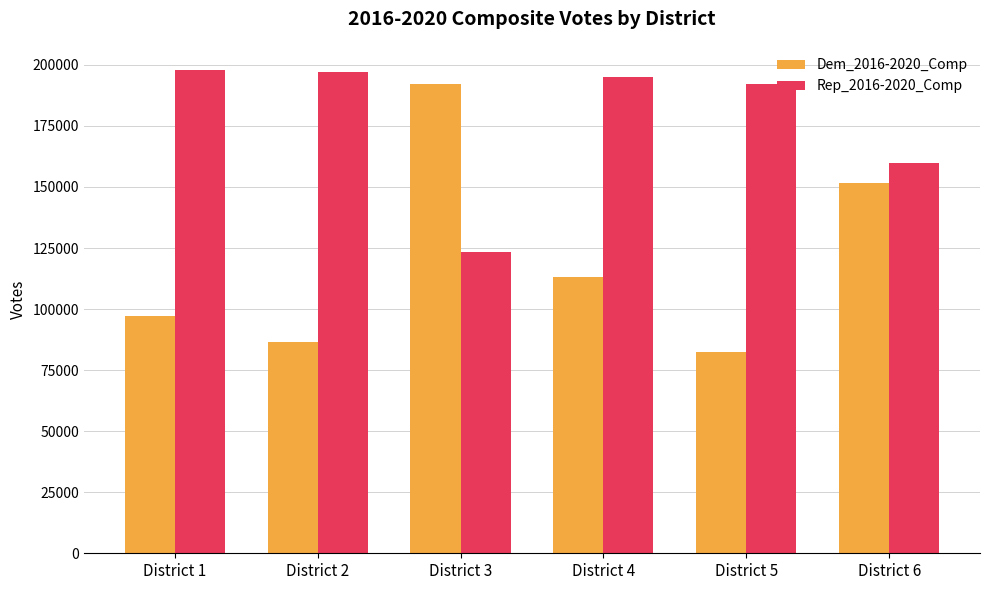

What is the total value across all series at District 3?

315458